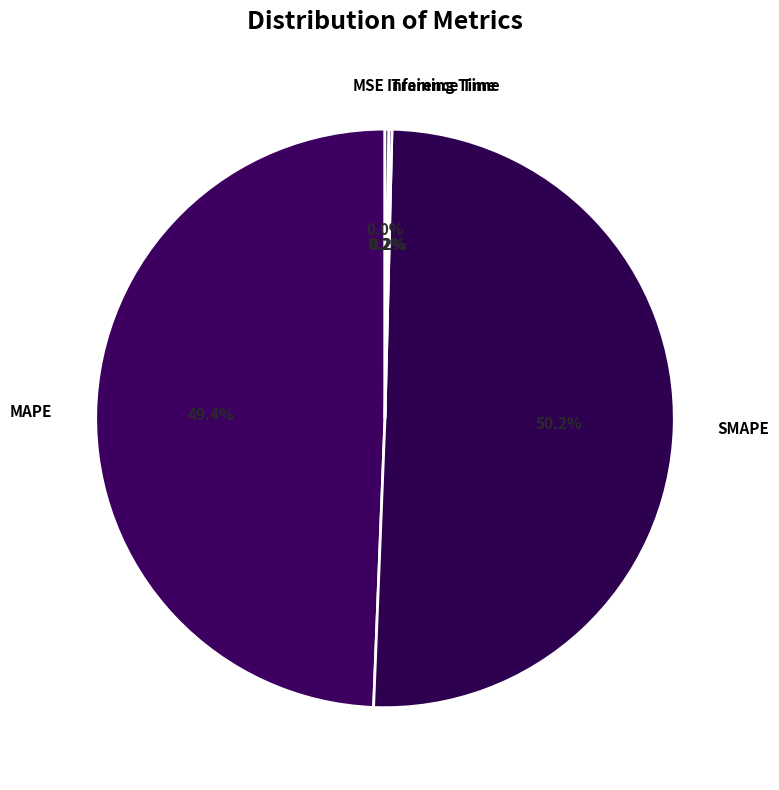

To the nearest percent, what portion does SMAPE represent?

50%